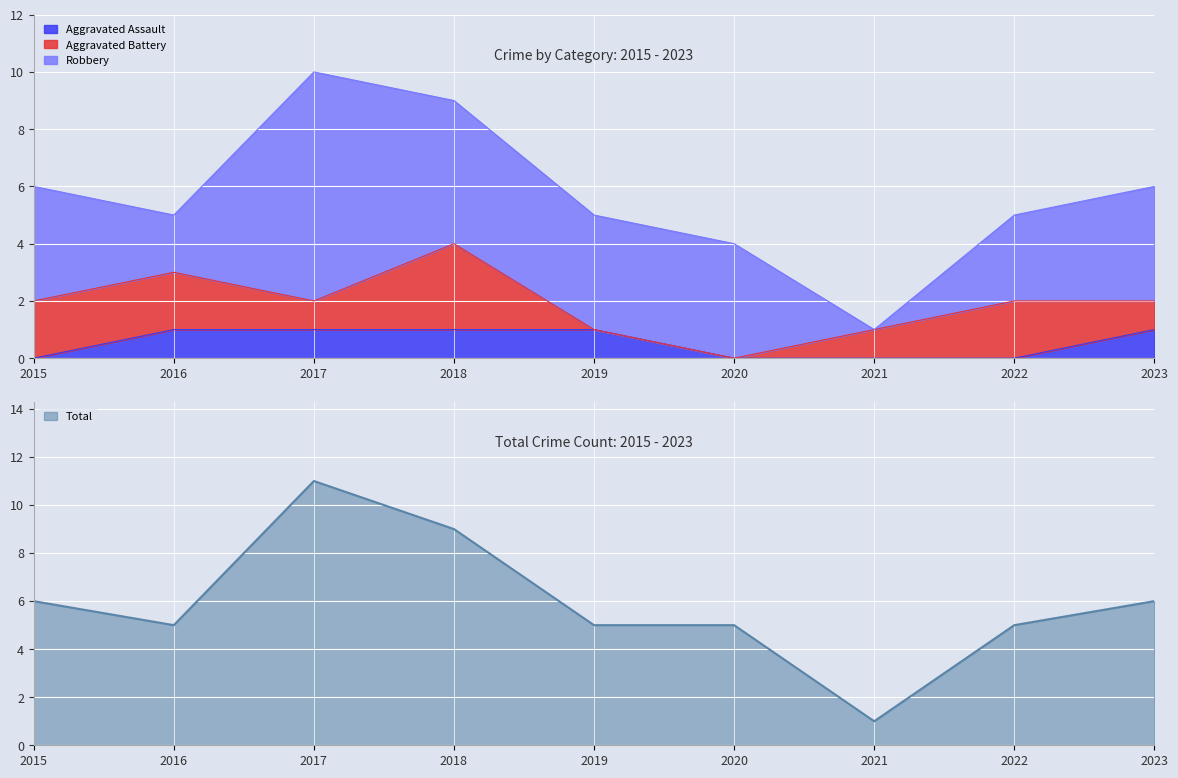

What is the value of the Total point at the 3rd from the left?

11